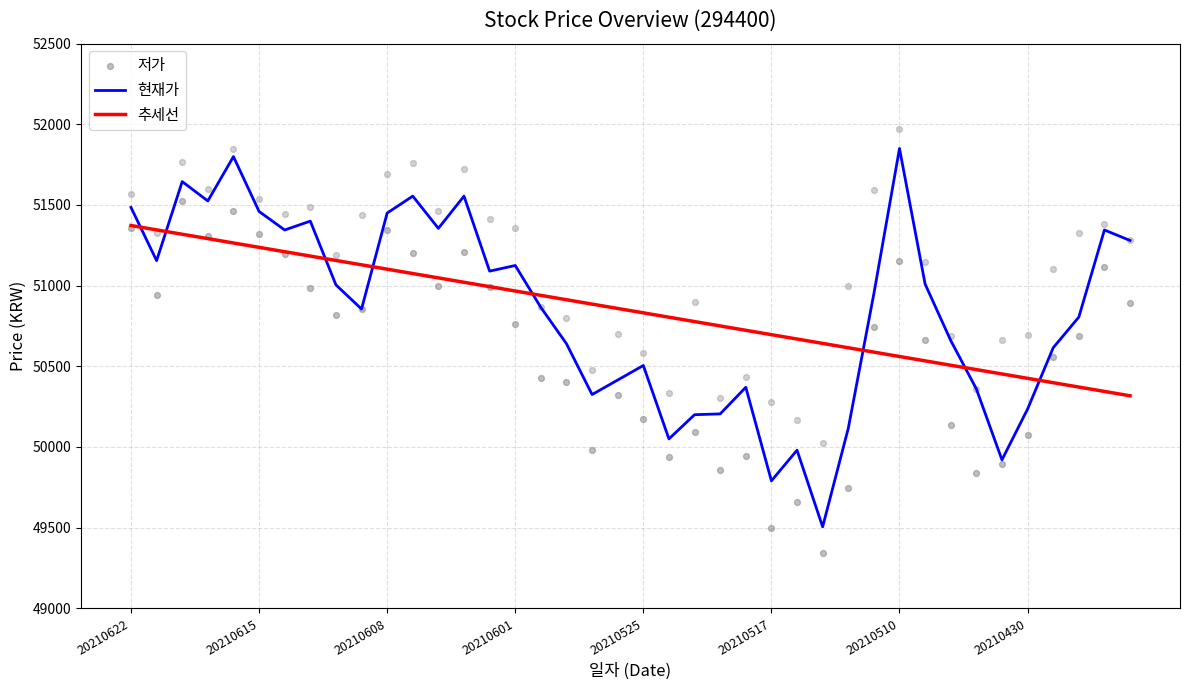

Which series contains the lowest Y value?

저가